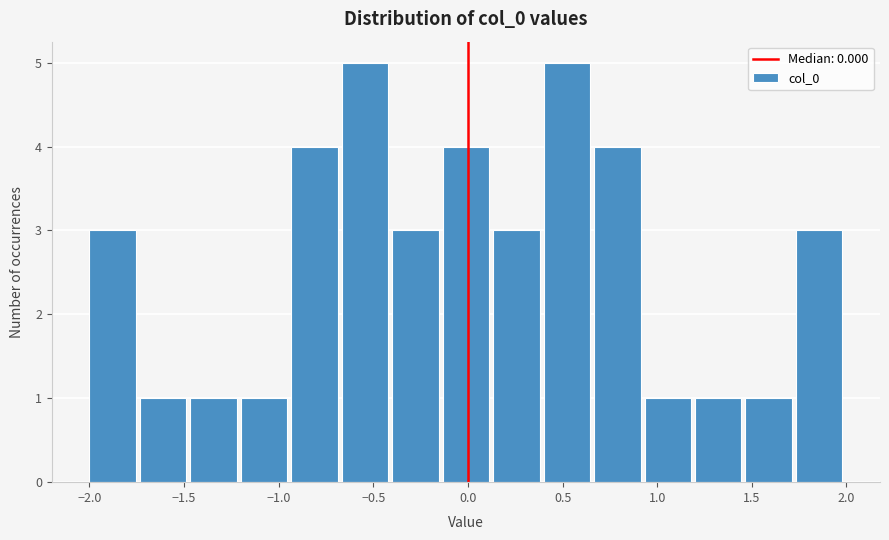

Reading left to right, list every bar in this chart as the range it spans on the x-axis followed by its height. Neither the bar edges nor the heights are printed on the chart, so give them approximately, as read against the axes.

-2.00 to -1.75: 3
-1.75 to -1.45: 1
-1.45 to -1.20: 1
-1.20 to -0.95: 1
-0.95 to -0.65: 4
-0.65 to -0.40: 5
-0.40 to -0.15: 3
-0.15 to 0.15: 4
0.15 to 0.40: 3
0.40 to 0.65: 5
0.65 to 0.95: 4
0.95 to 1.20: 1
1.20 to 1.45: 1
1.45 to 1.75: 1
1.75 to 2.00: 3